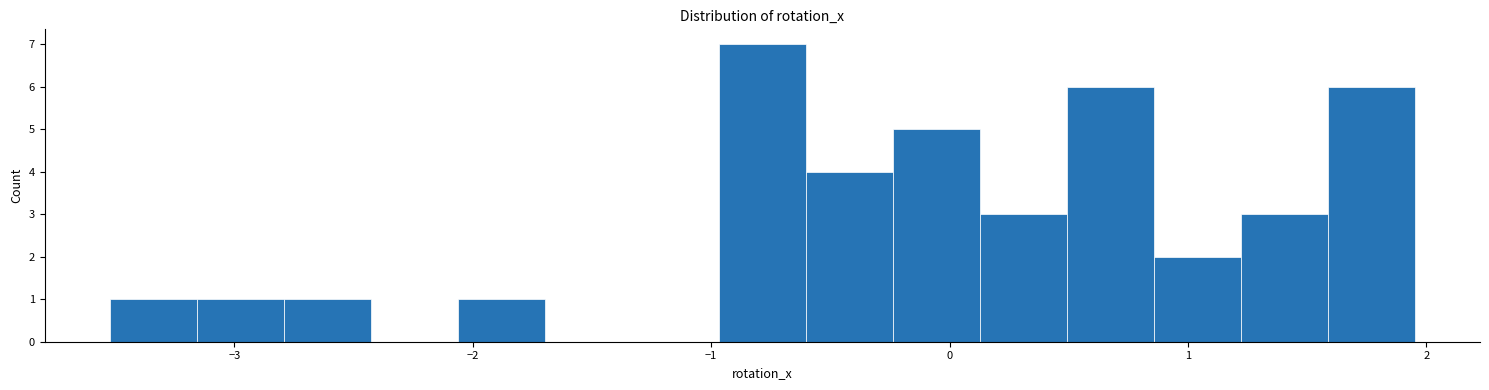

Around what value on the x-axis is the tallest bar? Give the approximate position of its centre, as read against the axis.

-0.8